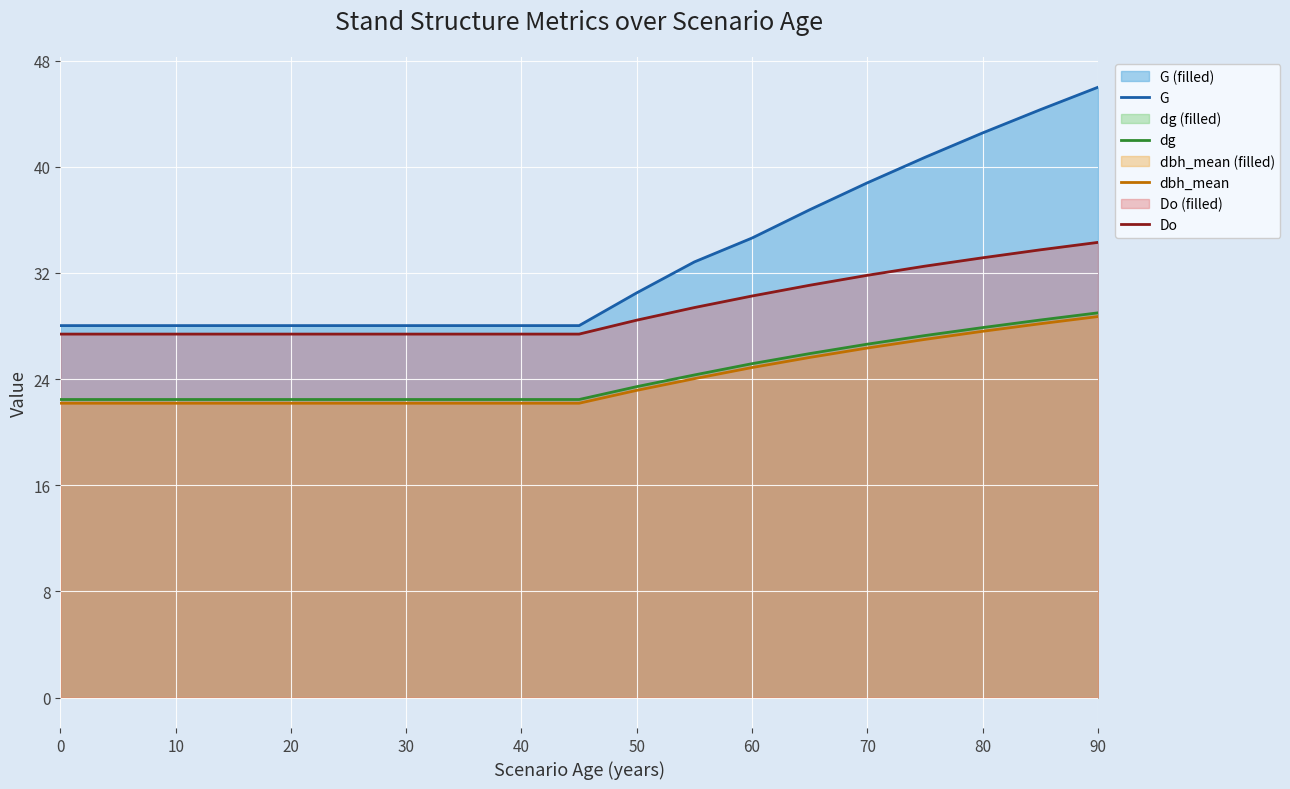

What are all the series names shown in the legend?

G, dg, dbh_mean, Do